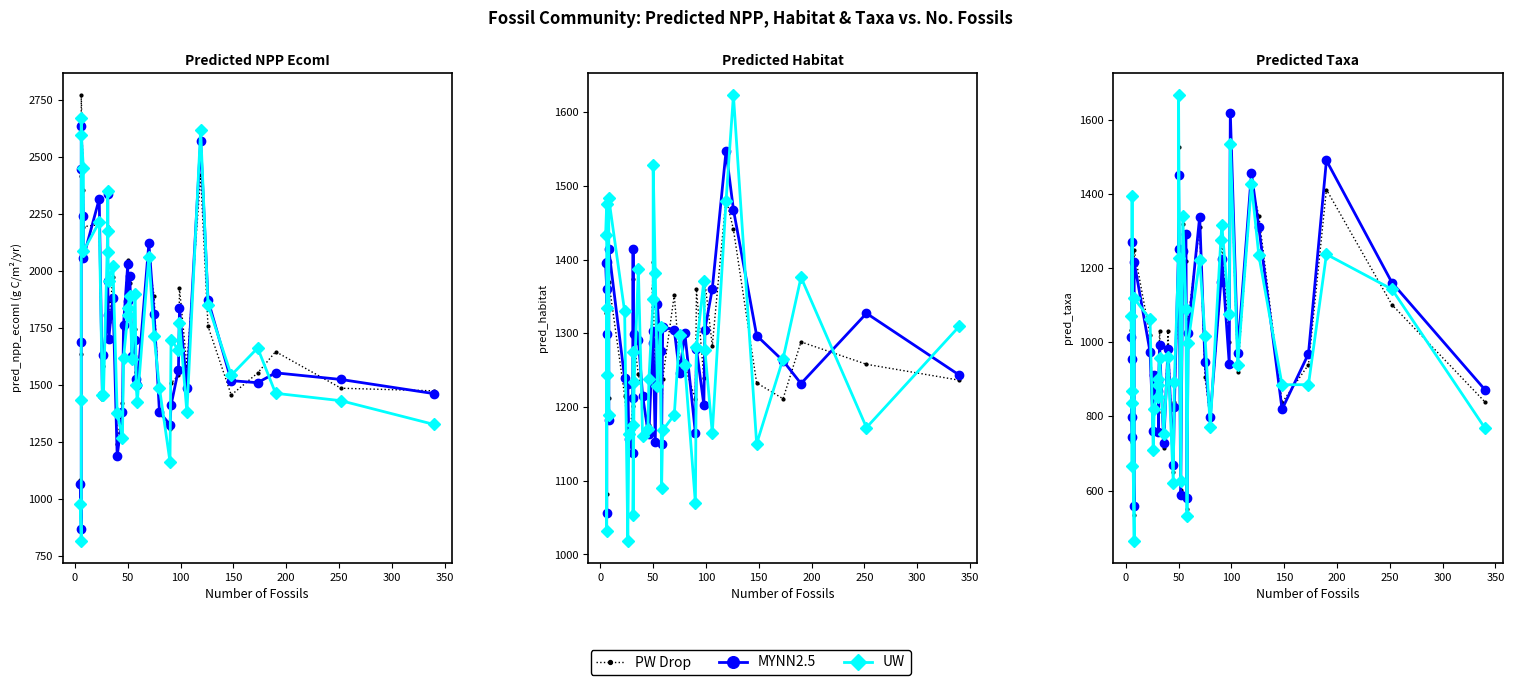

True or false: PW Drop has a value of 1128.7 at 27.

False